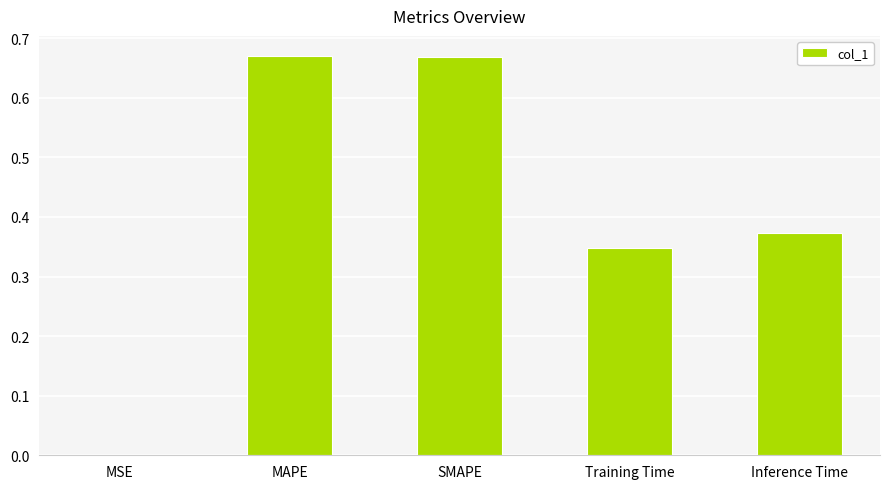

What is the sum of all values?

2.1